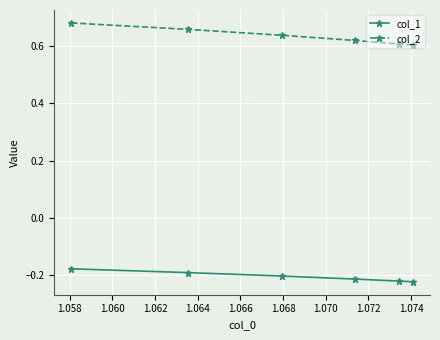

What is the sum of all col_2 values?

3.8